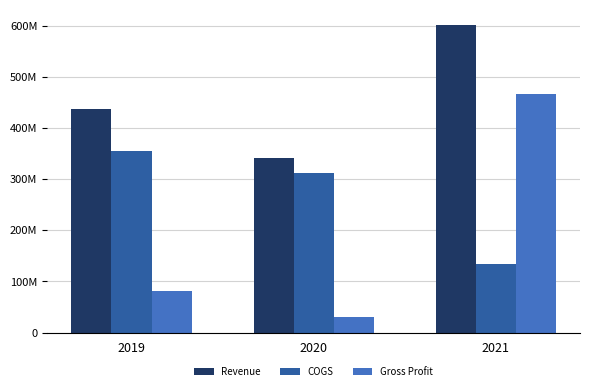

The COGS series shows 86267882 at 2019. True or false?

False